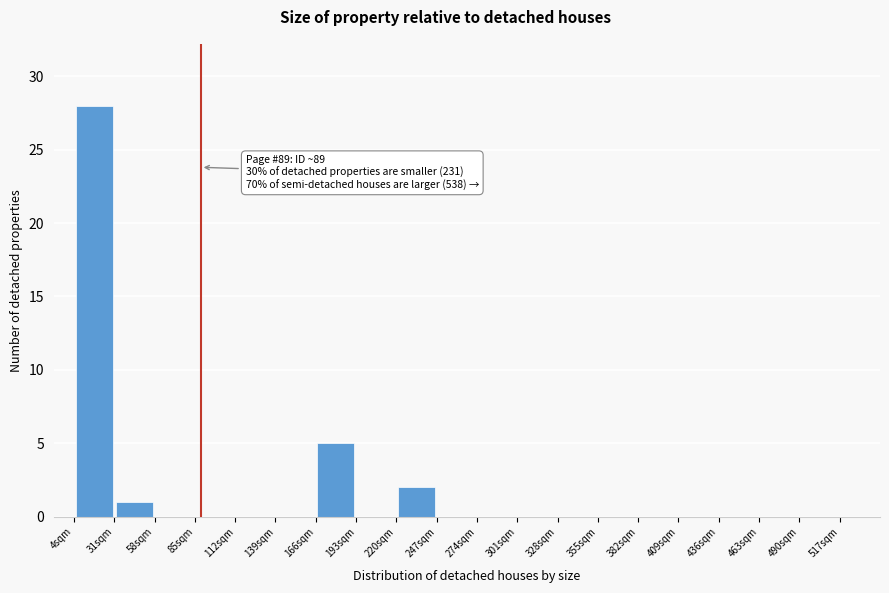

Which range on the x-axis has the tallest bar?

4 to 31